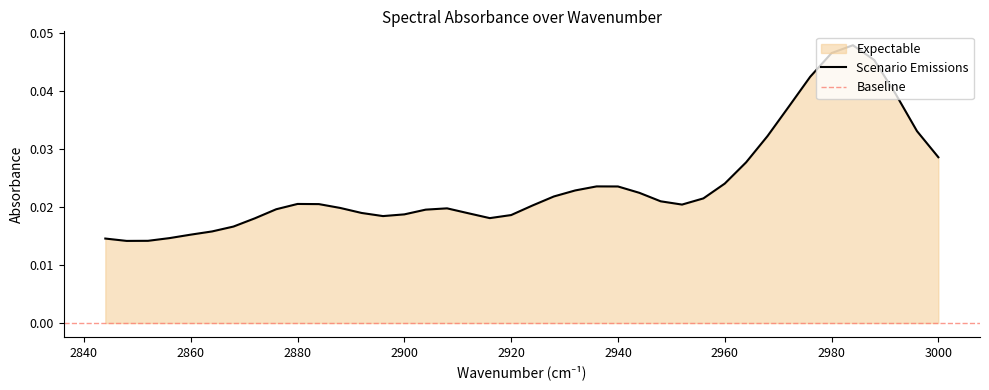

List the labels in order of value, largest first.

2984, 2980, 2988, 2976, 2992, 2972, 2996, 2968, 3000, 2964, 2960, 2936, 2940, 2932, 2944, 2928, 2956, 2948, 2880, 2884, 2952, 2924, 2888, 2908, 2876, 2904, 2892, 2912, 2900, 2920, 2896, 2916, 2872, 2868, 2864, 2860, 2856, 2844, 2852, 2848